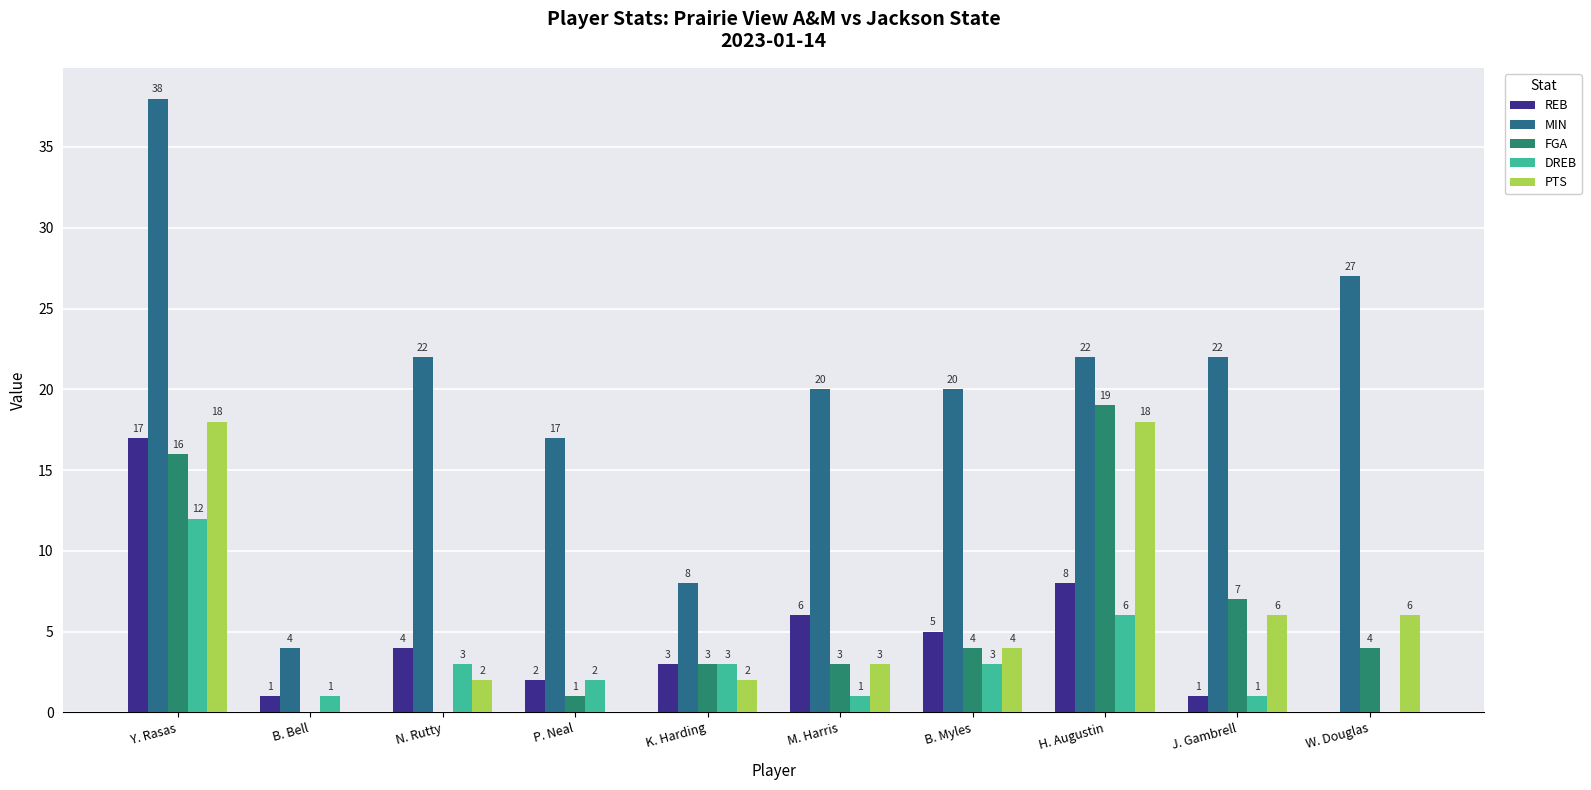

Between Y. Rasas and H. Augustin, which series saw the biggest shift?

MIN